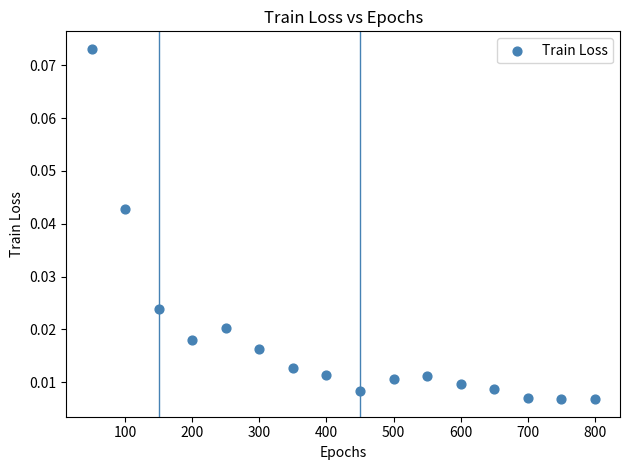

What is the range of X values (max minus min)?

750.0